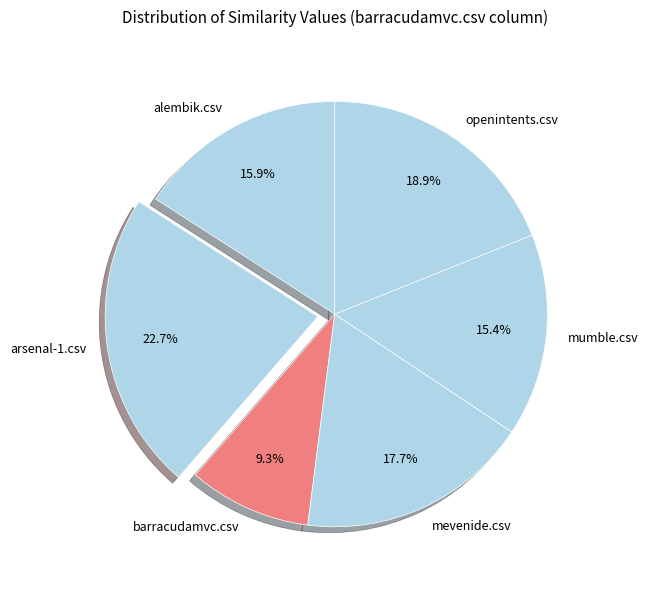

Count the number of slices in the pie.

6